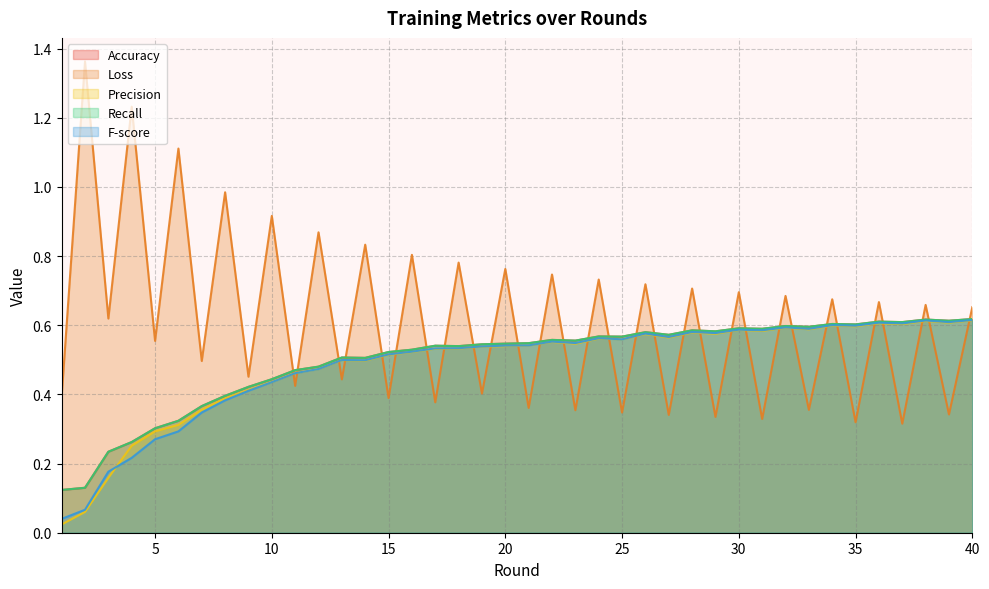

Reading left to right, list all the values displayed in this chart.

Accuracy: 0.1	0.1	0.2	0.3	0.3	0.3	0.4	0.4	0.4	0.4	0.5	0.5	0.5	0.5	0.5	0.5	0.5	0.5	0.5	0.5	0.5	0.6	0.6	0.6	0.6	0.6	0.6	0.6	0.6	0.6	0.6	0.6	0.6	0.6	0.6	0.6	0.6	0.6	0.6	0.6
Loss: 0.4	1.4	0.6	1.2	0.6	1.1	0.5	1.0	0.5	0.9	0.4	0.9	0.4	0.8	0.4	0.8	0.4	0.8	0.4	0.8	0.4	0.7	0.4	0.7	0.3	0.7	0.3	0.7	0.3	0.7	0.3	0.7	0.4	0.7	0.3	0.7	0.3	0.7	0.3	0.7
Precision: 0.0	0.1	0.2	0.3	0.3	0.3	0.4	0.4	0.4	0.4	0.5	0.5	0.5	0.5	0.5	0.5	0.5	0.5	0.5	0.5	0.5	0.6	0.5	0.6	0.6	0.6	0.6	0.6	0.6	0.6	0.6	0.6	0.6	0.6	0.6	0.6	0.6	0.6	0.6	0.6
Recall: 0.1	0.1	0.2	0.3	0.3	0.3	0.4	0.4	0.4	0.4	0.5	0.5	0.5	0.5	0.5	0.5	0.5	0.5	0.5	0.5	0.5	0.6	0.6	0.6	0.6	0.6	0.6	0.6	0.6	0.6	0.6	0.6	0.6	0.6	0.6	0.6	0.6	0.6	0.6	0.6
F-score: 0.0	0.1	0.2	0.2	0.3	0.3	0.3	0.4	0.4	0.4	0.5	0.5	0.5	0.5	0.5	0.5	0.5	0.5	0.5	0.5	0.5	0.6	0.5	0.6	0.6	0.6	0.6	0.6	0.6	0.6	0.6	0.6	0.6	0.6	0.6	0.6	0.6	0.6	0.6	0.6